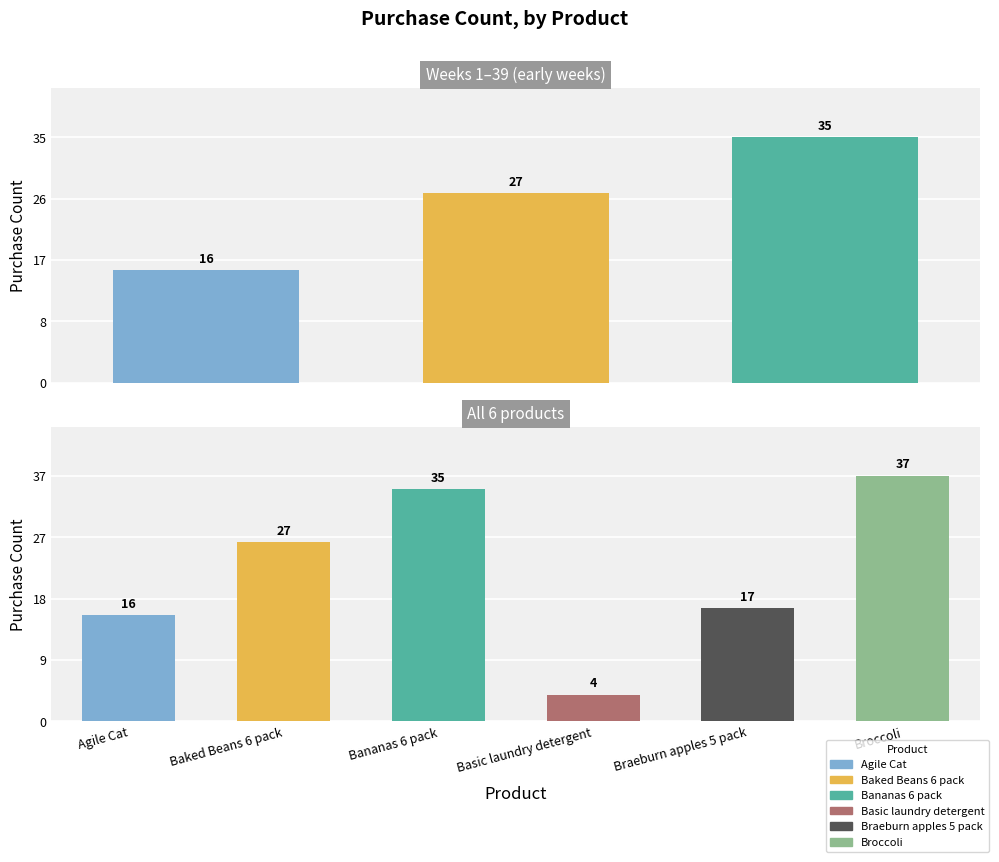

What is the difference between the second highest and second lowest values?

19